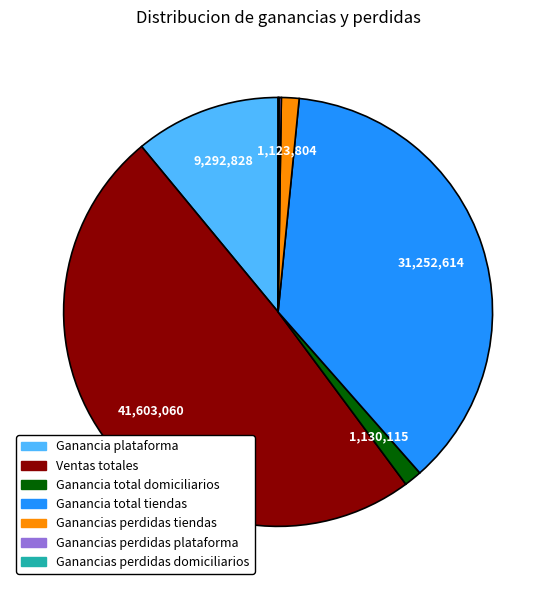

Which has a higher value, Ganancia total domiciliarios or Ganancia plataforma?

Ganancia plataforma